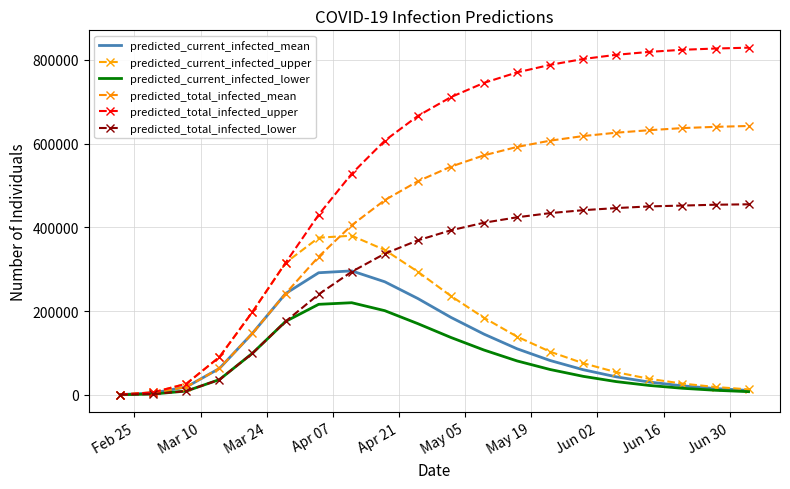

At how many categories does at least one series exceed 249962?

15